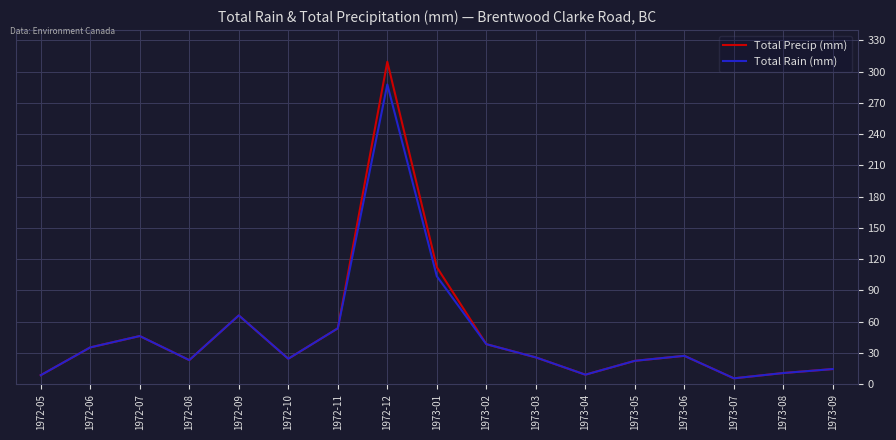

What is the total value across all series at 1973-08?

21.4